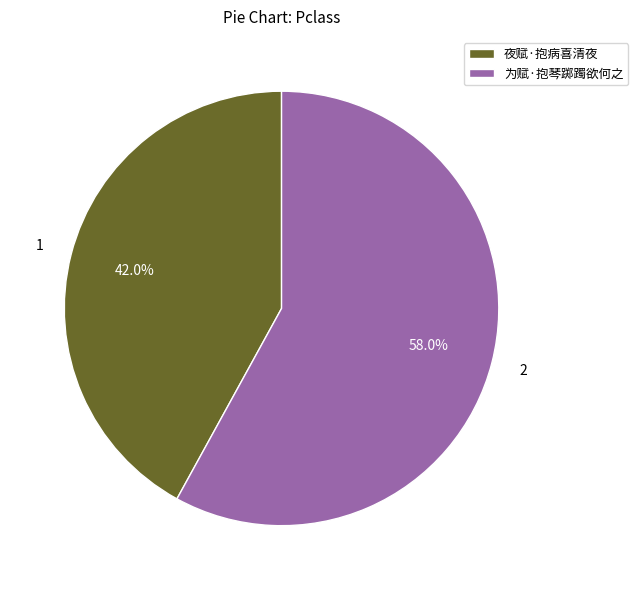

Is 为赋·抱琴踯躅欲何之 the majority of the pie?

Yes